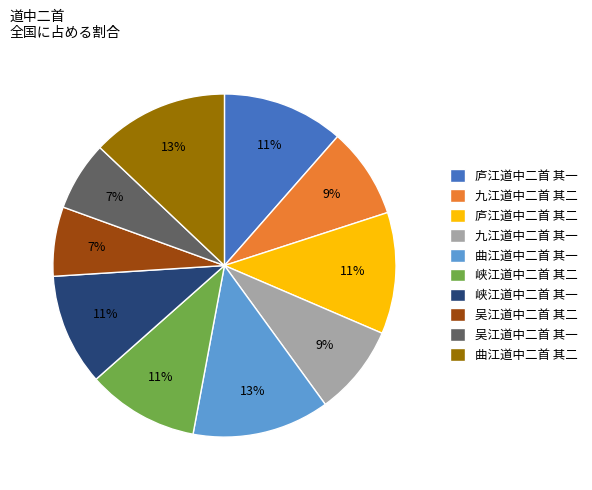

To the nearest percent, what is the difference between the largest and smallest slice percentages?

6%